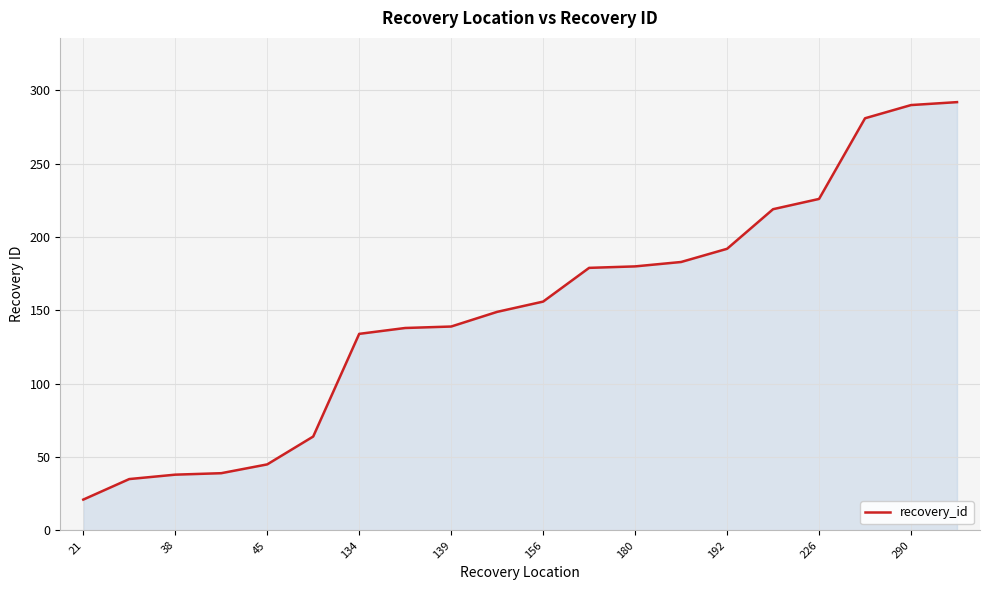

What is the difference between the maximum and minimum values?

271